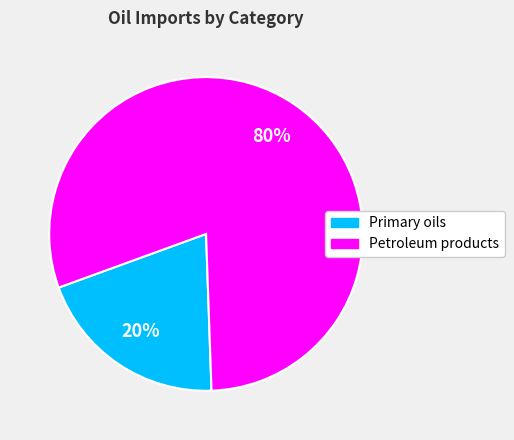

Approximately how many times larger is the value at Petroleum products compared to Primary oils?

4.0